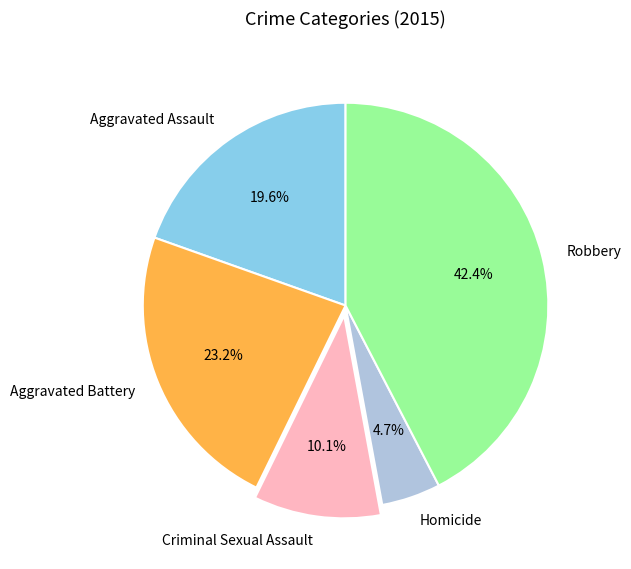

How many slices are in this pie chart?

5